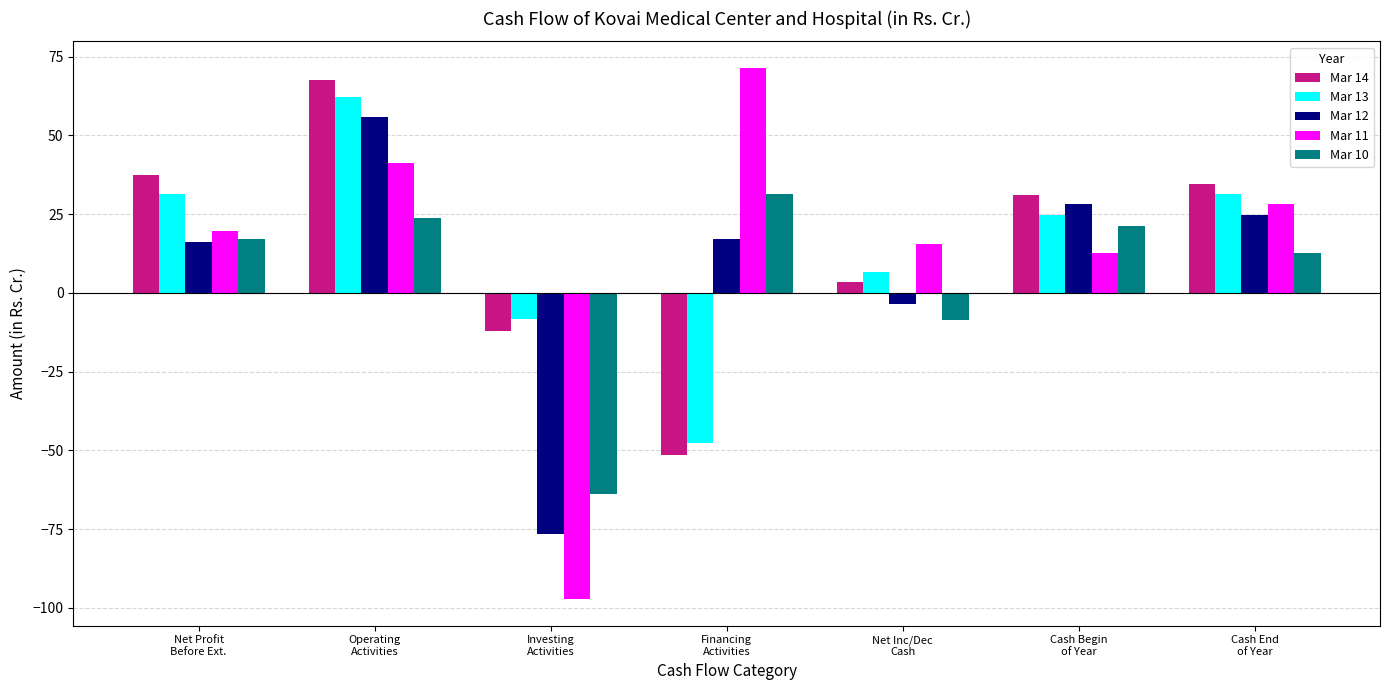

What is the sum of the Mar 14 values at Investing
Activities and Net Profit
Before Ext.?

25.2